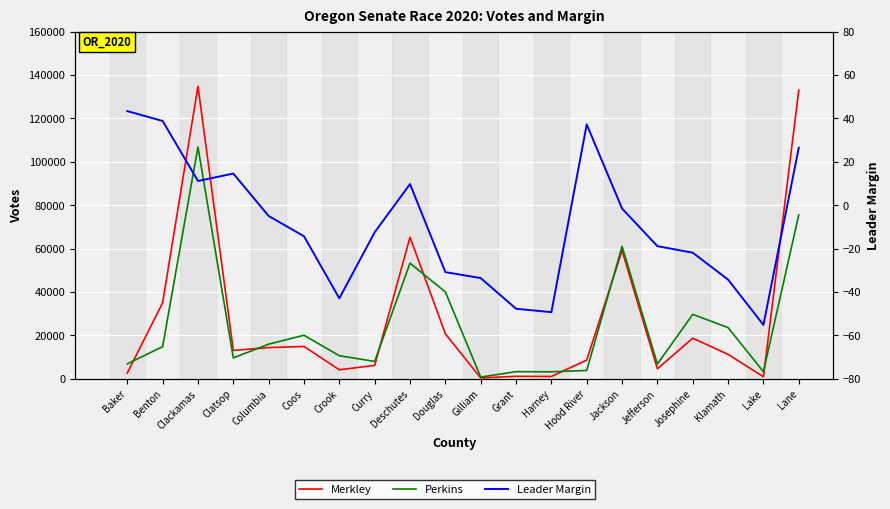

Rank the series by their maximum value, from highest to lowest.

Merkley, Perkins, Leader Margin